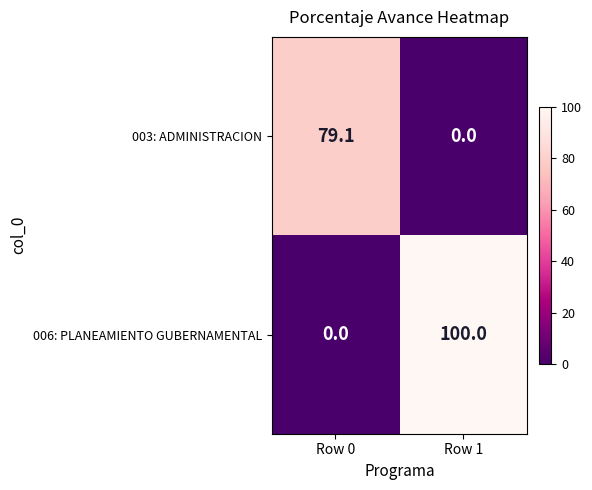

At Row 0, list the series in order from largest to smallest.

003: ADMINISTRACION, 006: PLANEAMIENTO GUBERNAMENTAL